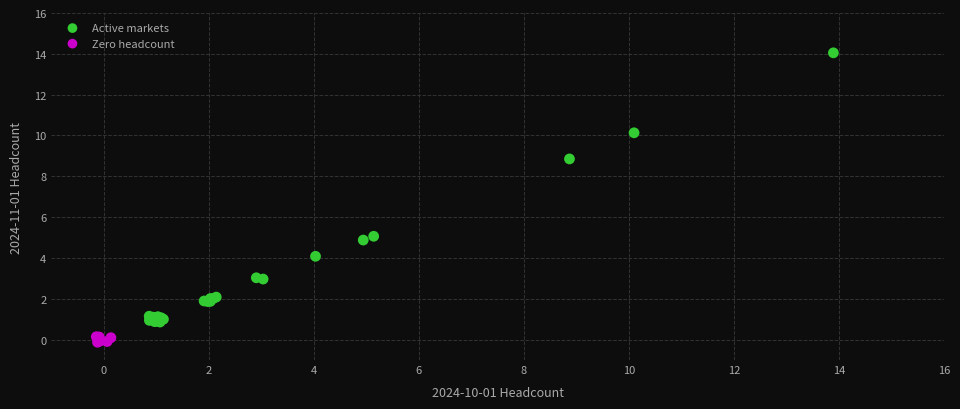

Which series reaches the minimum Y coordinate?

Zero headcount